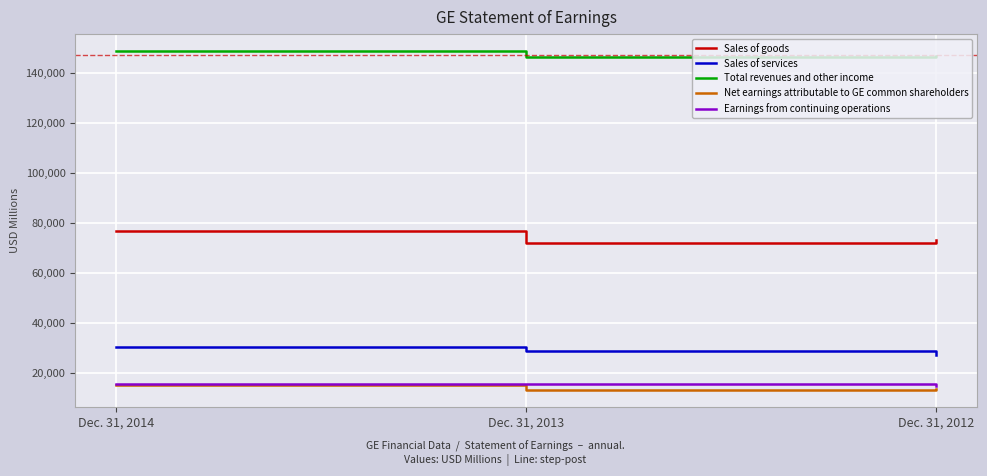

What is the spread (max minus min) of values at Dec. 31, 2014?

133356